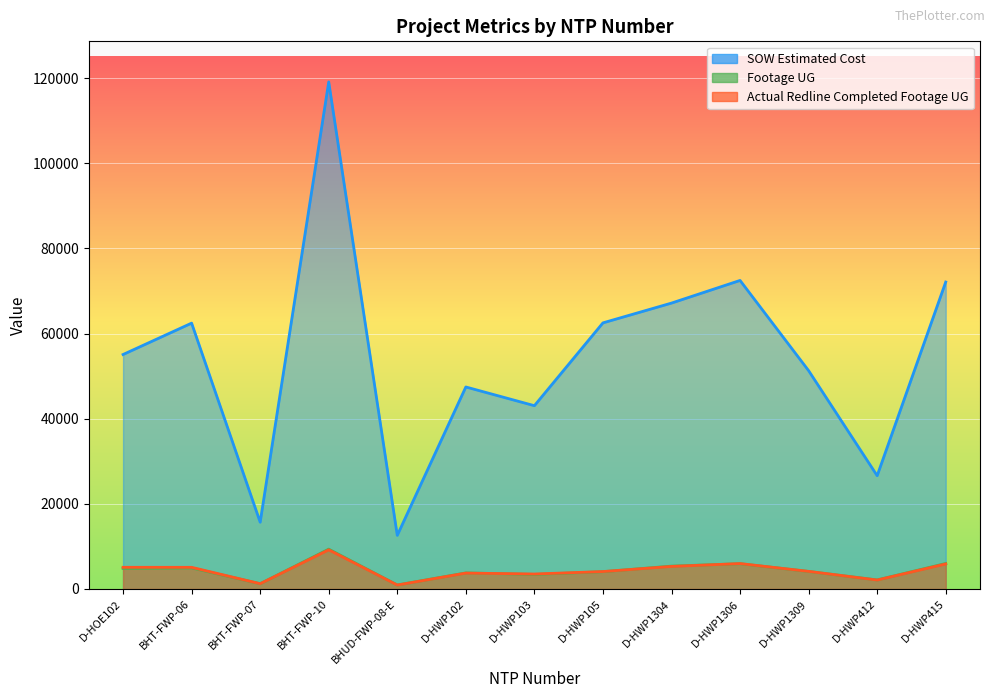

Rank the categories by SOW Estimated Cost value from highest to lowest.

BHT-FWP-10, D-HWP1306, D-HWP415, D-HWP1304, D-HWP105, BHT-FWP-06, D-HOE102, D-HWP1309, D-HWP102, D-HWP103, D-HWP412, BHT-FWP-07, BHUD-FWP-08-E